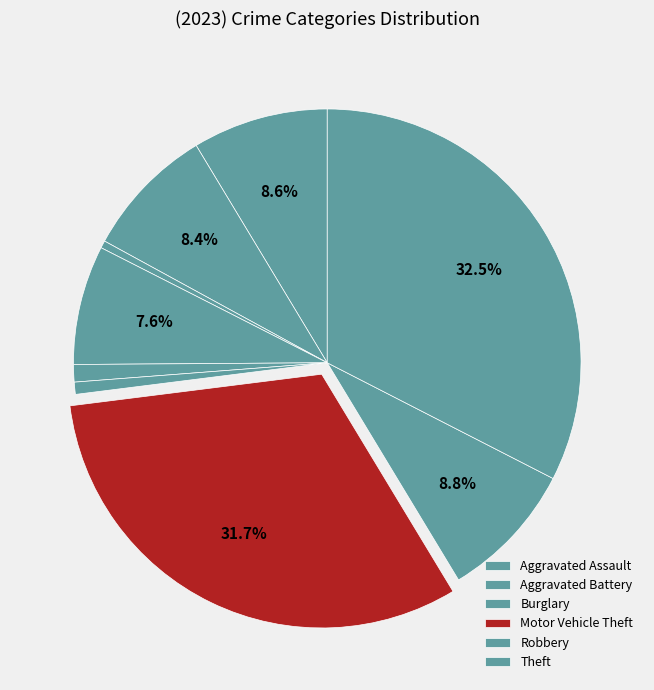

How many slices are in this pie chart?

9